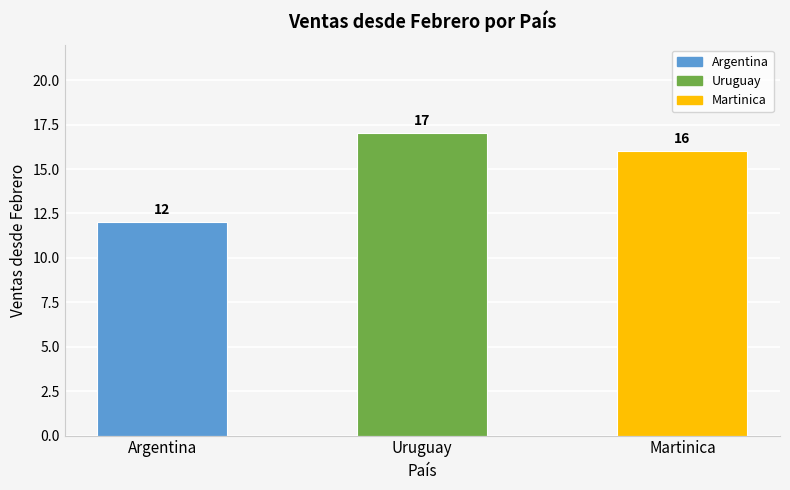

Rank the categories by value from highest to lowest.

Uruguay, Martinica, Argentina